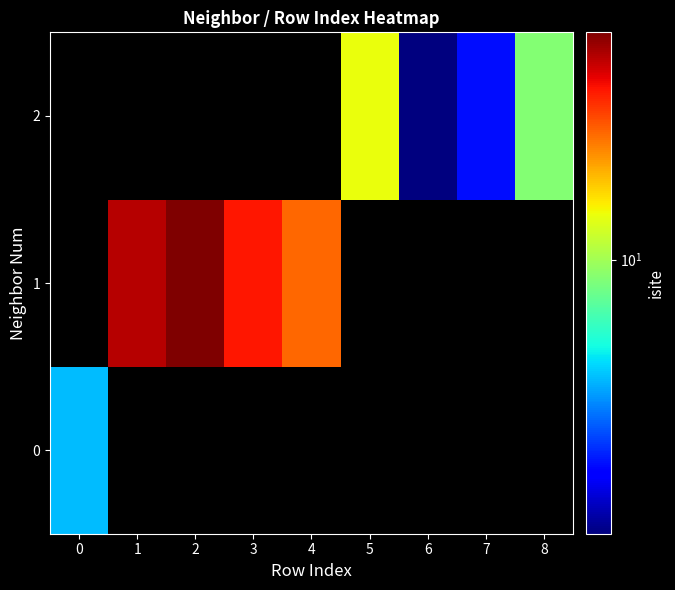

At how many categories does at least one series exceed 3?

7